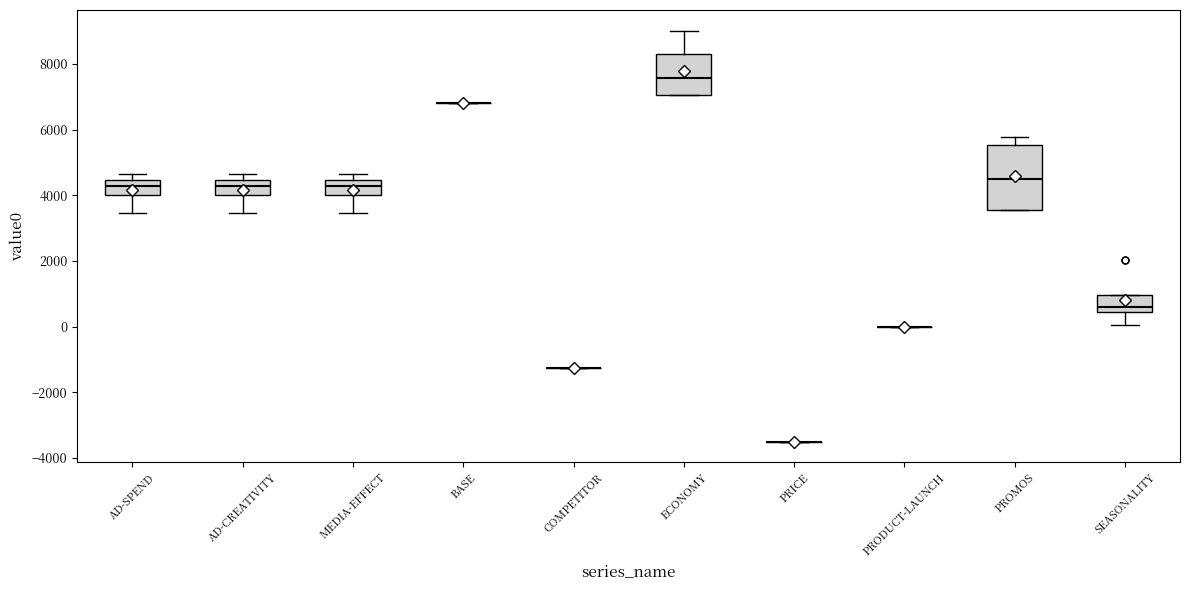

Which box is the tallest, from its lower edge to its upper edge?

PROMOS